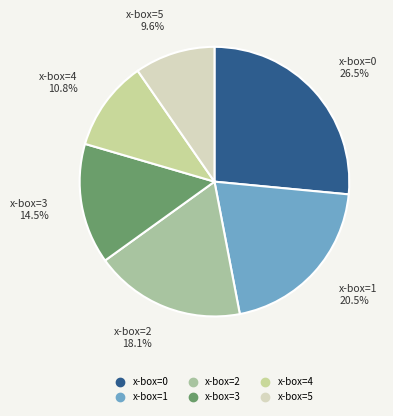

To the nearest percent, what is the difference between the largest and smallest slice percentages?

17%